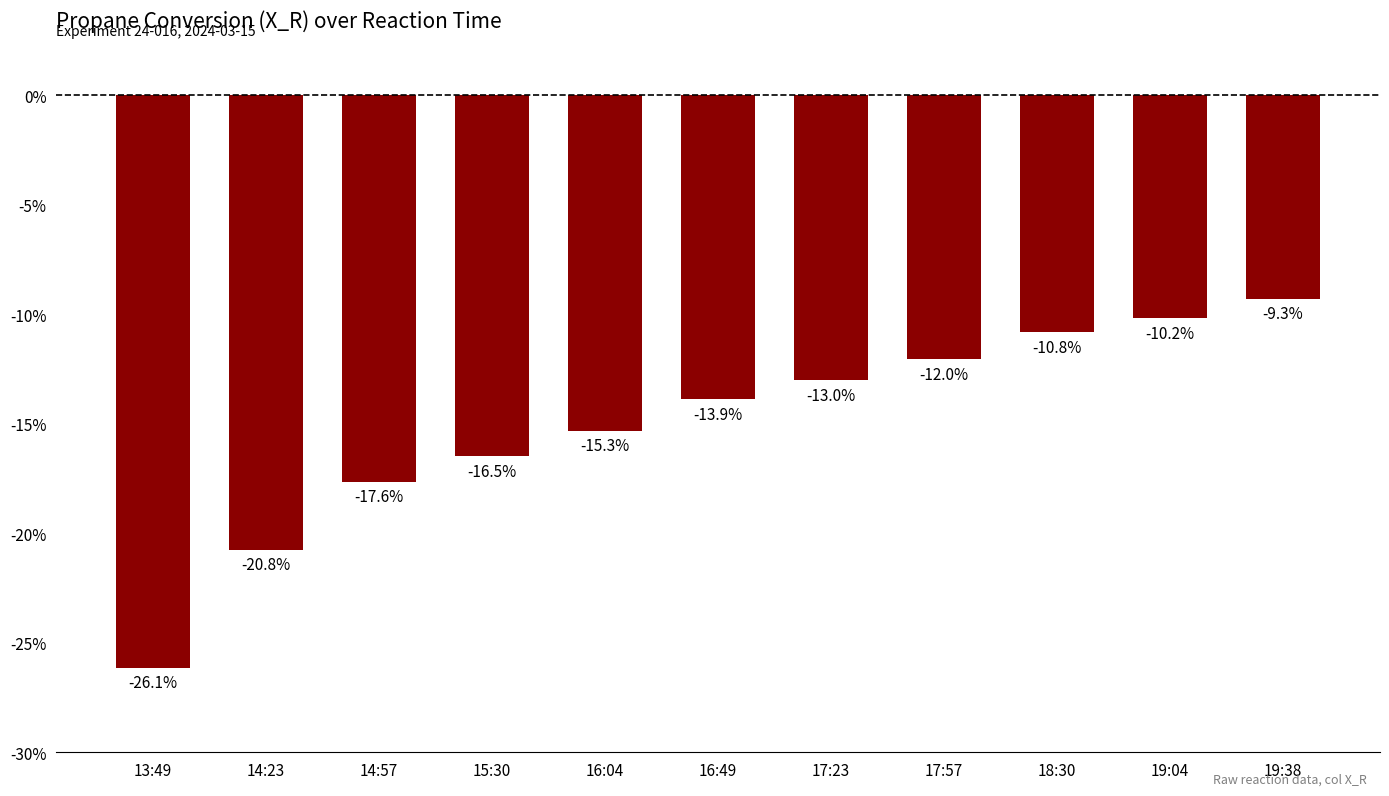

What is the maximum value shown in the chart?

-9.3